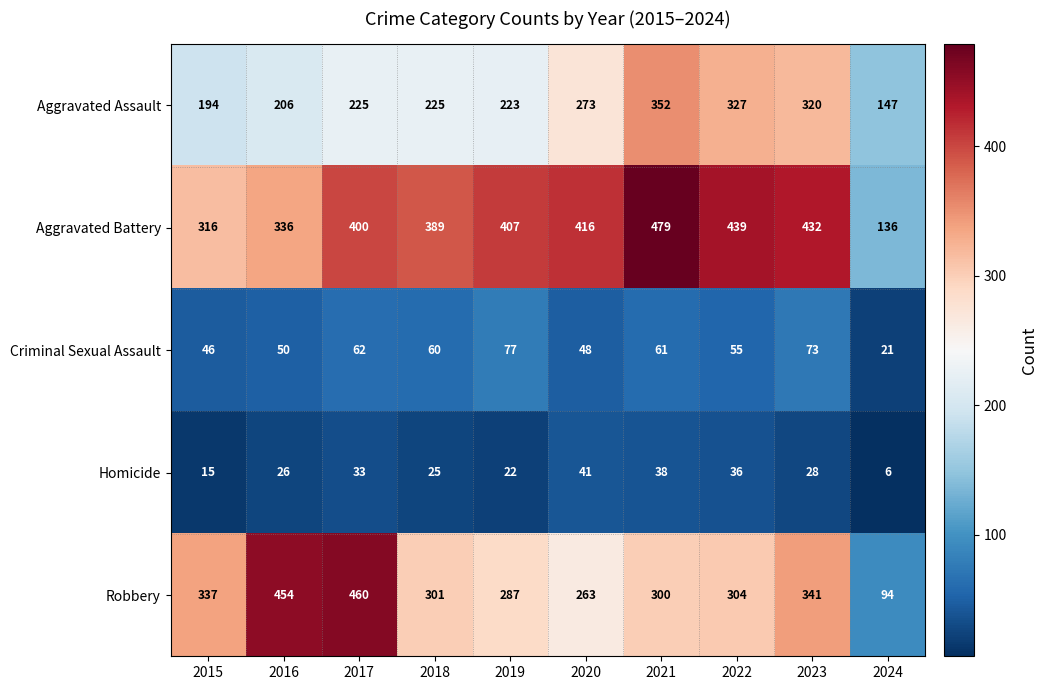

Which series has the widest spread of values?

Robbery